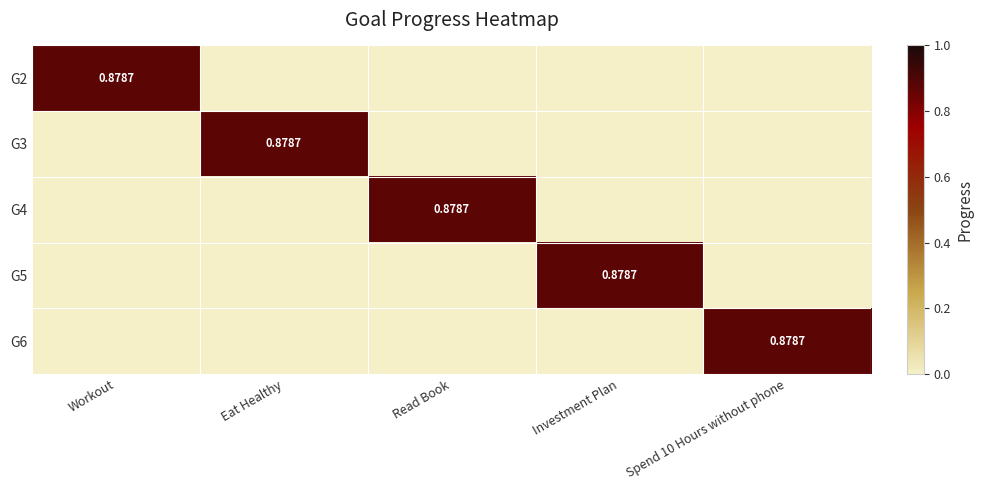

At which category is the sum across all series the highest?

Workout